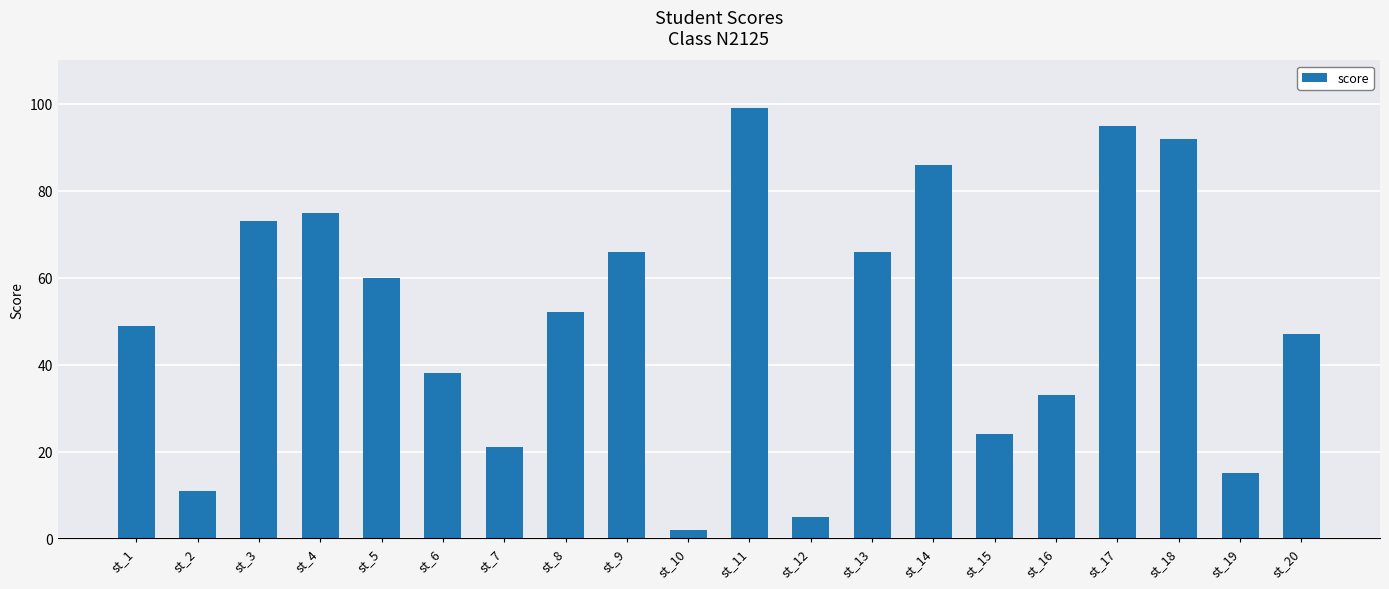

What is the difference between the maximum and second lowest values?

94